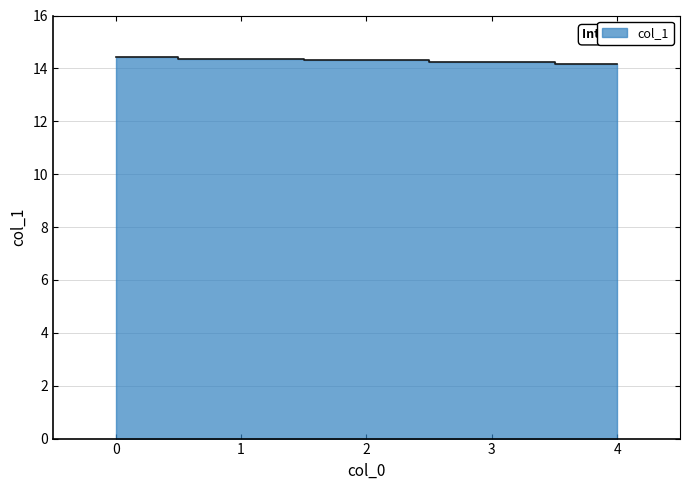

Is it true that the value at 3 is 14.2?

True